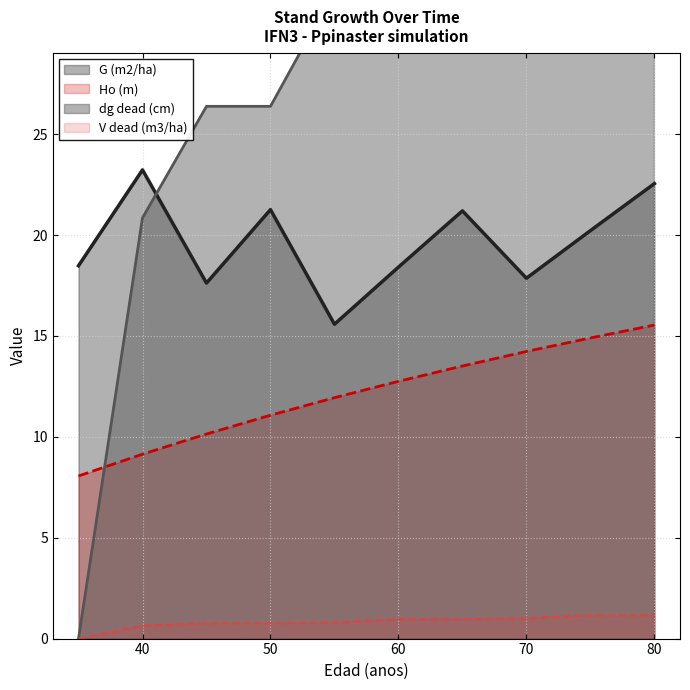

The value of dg dead (cm) at 50 is 8.2. True or false?

False